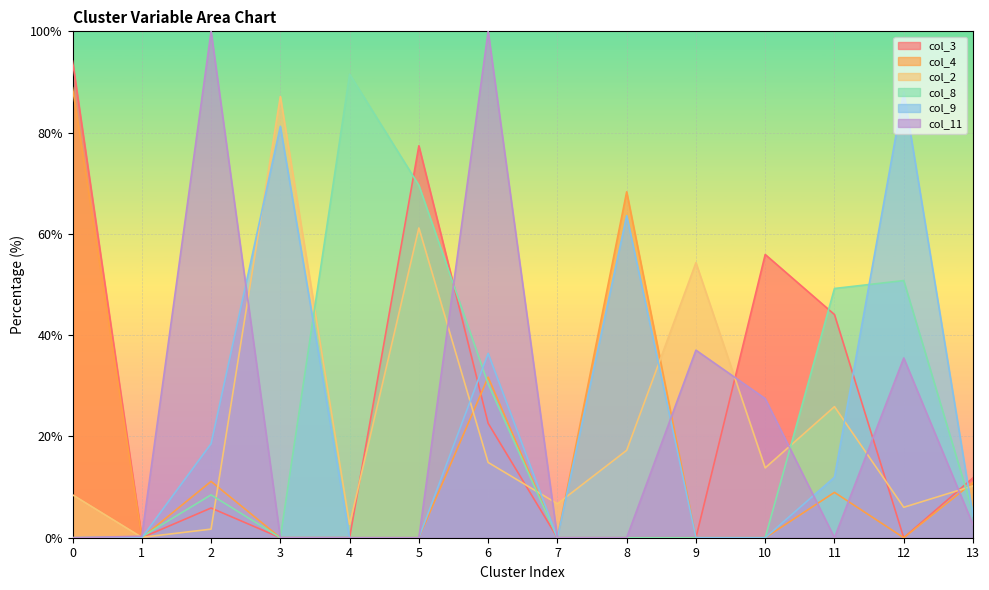

The value of col_3 at 11 is 13.4. True or false?

False